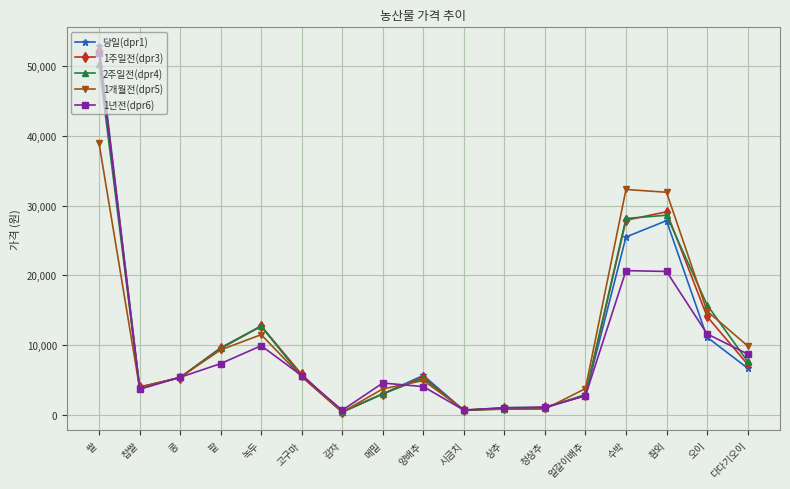

What is the greatest value displayed?

52978